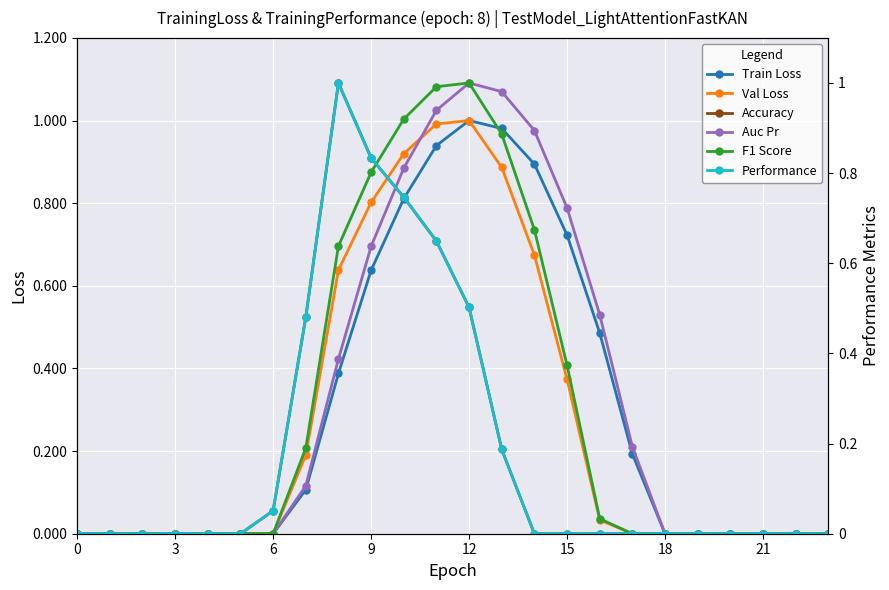

Count the number of categories in the chart.

24